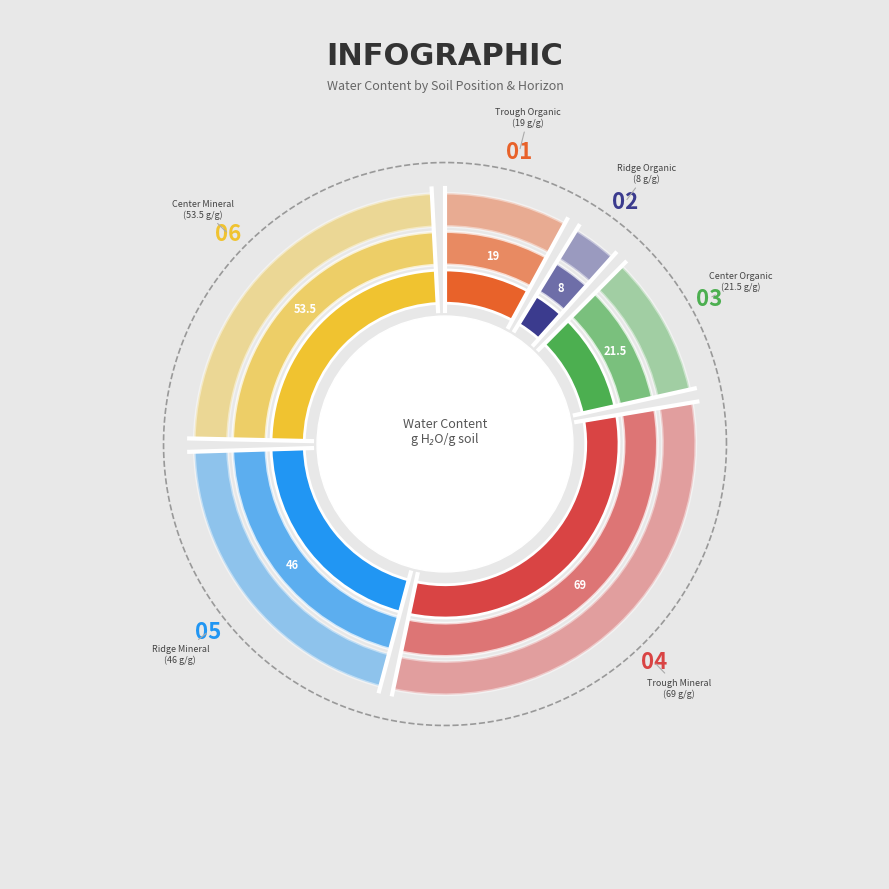

To the nearest percent, what is the average slice percentage?

17%